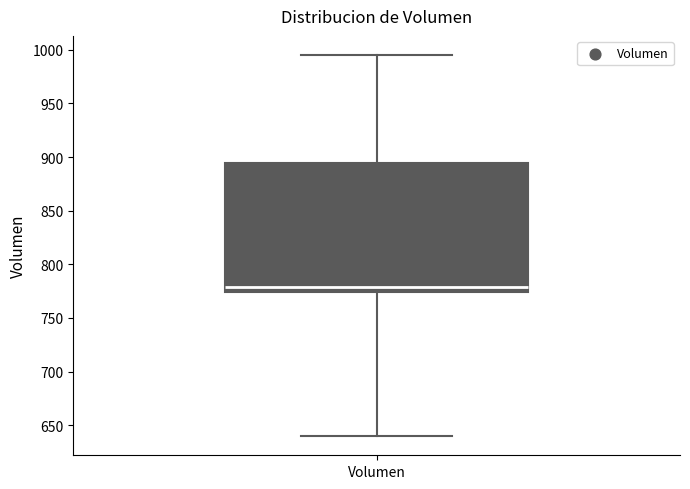

Transcribe this box plot: give where the median line is, the range the box spans, and where the two whiskers end, as read against the y-axis. The values are not printed on the chart, so give them approximately, as read against the axis.

median 780, box 775 to 895, whiskers 640 to 995